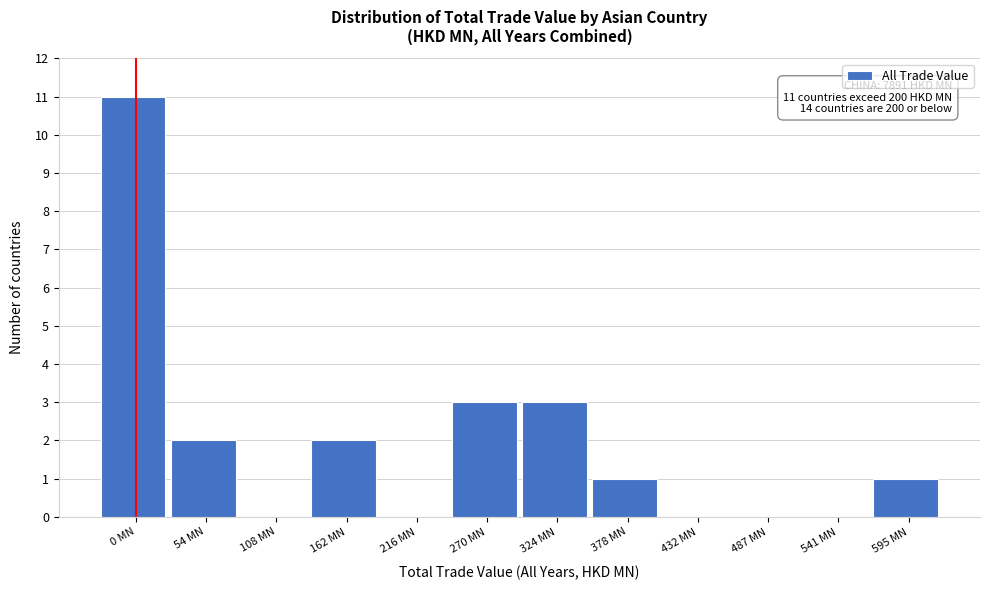

Reading right to left, what are all the values shown in this chart?

595 MN=1	541 MN=0	487 MN=0	432 MN=0	378 MN=1	324 MN=3	270 MN=3	216 MN=0	162 MN=2	108 MN=0	54 MN=2	0 MN=11